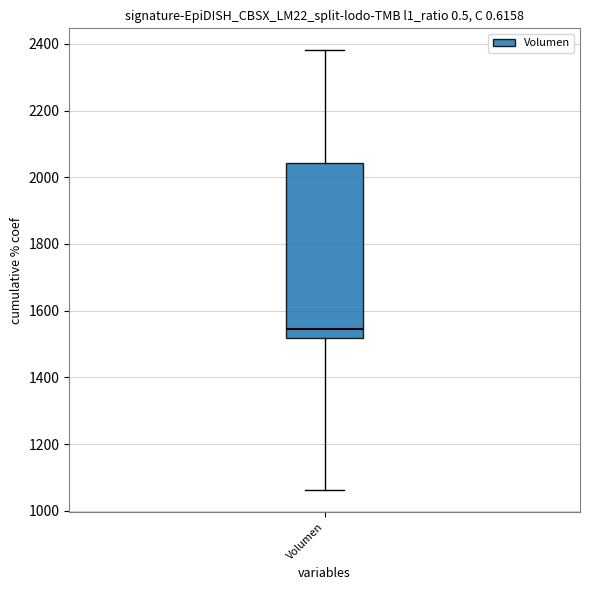

Where does the median line of the box for Volumen sit on the y-axis? The values are not printed on the chart, so give them approximately, as read against the axis.

1540